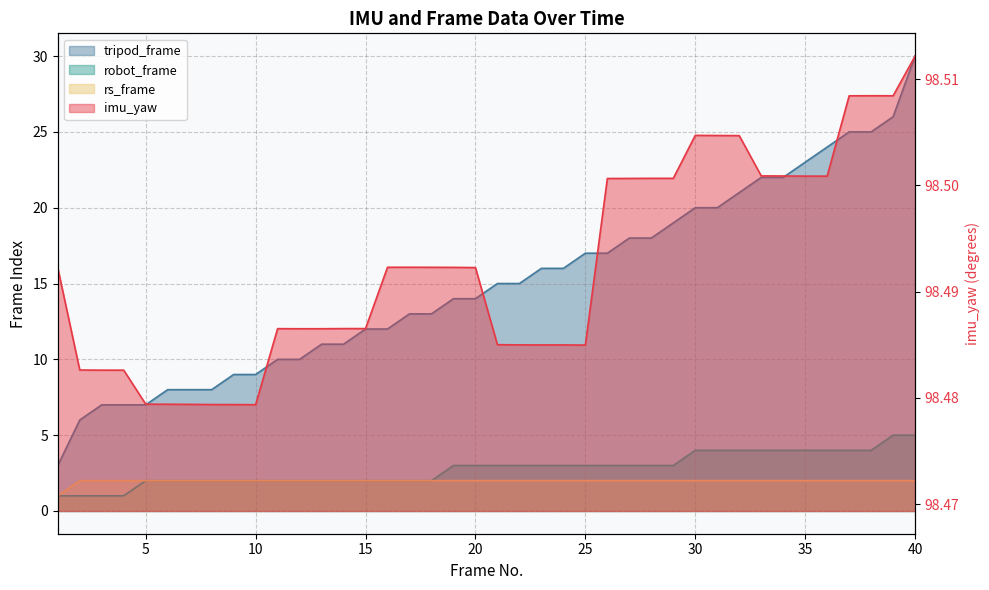

Reading right to left, list all the values displayed in this chart.

imu_yaw: 40=98.5	39=98.5	38=98.5	37=98.5	36=98.5	35=98.5	34=98.5	33=98.5	32=98.5	31=98.5	30=98.5	29=98.5	28=98.5	27=98.5	26=98.5	25=98.5	24=98.5	23=98.5	22=98.5	21=98.5	20=98.5	19=98.5	18=98.5	17=98.5	16=98.5	15=98.5	14=98.5	13=98.5	12=98.5	11=98.5	10=98.5	9=98.5	8=98.5	7=98.5	6=98.5	5=98.5	4=98.5	3=98.5	2=98.5	1=98.5
tripod_frame: 40=30.0	39=26.0	38=25.0	37=25.0	36=24.0	35=23.0	34=22.0	33=22.0	32=21.0	31=20.0	30=20.0	29=19.0	28=18.0	27=18.0	26=17.0	25=17.0	24=16.0	23=16.0	22=15.0	21=15.0	20=14.0	19=14.0	18=13.0	17=13.0	16=12.0	15=12.0	14=11.0	13=11.0	12=10.0	11=10.0	10=9.0	9=9.0	8=8.0	7=8.0	6=8.0	5=7.0	4=7.0	3=7.0	2=6.0	1=3.0
robot_frame: 40=5.0	39=5.0	38=4.0	37=4.0	36=4.0	35=4.0	34=4.0	33=4.0	32=4.0	31=4.0	30=4.0	29=3.0	28=3.0	27=3.0	26=3.0	25=3.0	24=3.0	23=3.0	22=3.0	21=3.0	20=3.0	19=3.0	18=2.0	17=2.0	16=2.0	15=2.0	14=2.0	13=2.0	12=2.0	11=2.0	10=2.0	9=2.0	8=2.0	7=2.0	6=2.0	5=2.0	4=1.0	3=1.0	2=1.0	1=1.0
rs_frame: 40=2.0	39=2.0	38=2.0	37=2.0	36=2.0	35=2.0	34=2.0	33=2.0	32=2.0	31=2.0	30=2.0	29=2.0	28=2.0	27=2.0	26=2.0	25=2.0	24=2.0	23=2.0	22=2.0	21=2.0	20=2.0	19=2.0	18=2.0	17=2.0	16=2.0	15=2.0	14=2.0	13=2.0	12=2.0	11=2.0	10=2.0	9=2.0	8=2.0	7=2.0	6=2.0	5=2.0	4=2.0	3=2.0	2=2.0	1=1.0